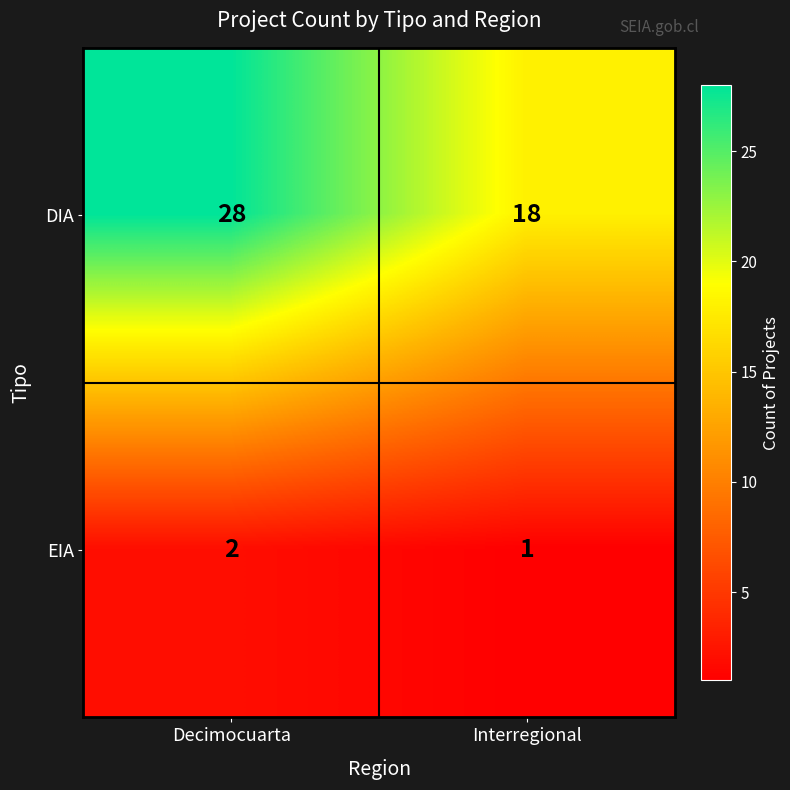

What is the total value across all series at Interregional?

19